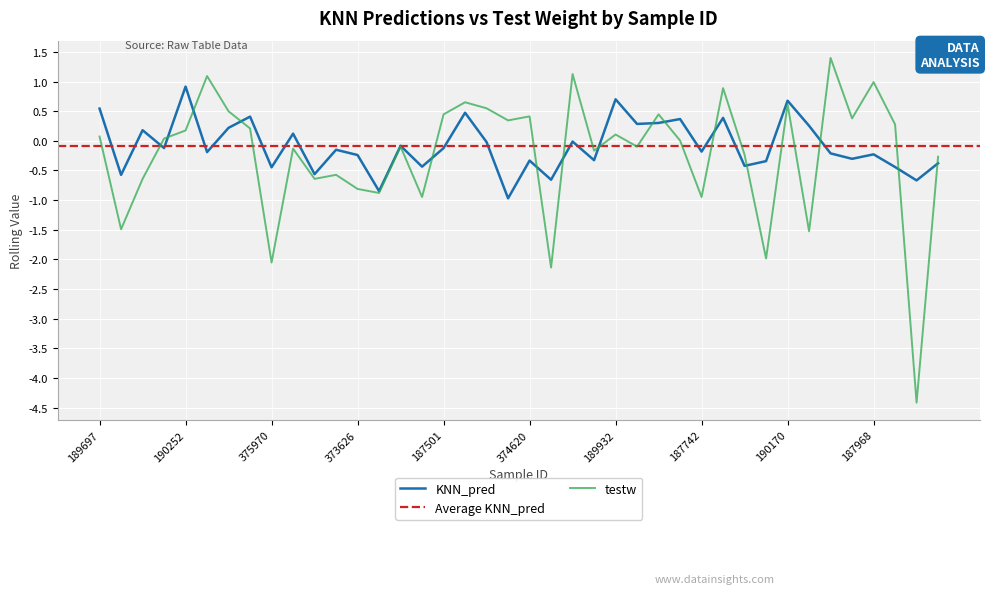

Reading left to right, extract all data points from this chart.

KNN_pred: 0.5	-0.6	0.2	-0.1	0.9	-0.2	0.2	0.4	-0.4	0.1	-0.6	-0.2	-0.2	-0.8	-0.1	-0.4	-0.1	0.5	-0.0	-1.0	-0.3	-0.7	-0.0	-0.3	0.7	0.3	0.3	0.4	-0.2	0.4	-0.4	-0.3	0.7	0.3	-0.2	-0.3	-0.2	-0.4	-0.7	-0.4
testw: 0.1	-1.5	-0.6	0.0	0.2	1.1	0.5	0.2	-2.1	-0.1	-0.6	-0.6	-0.8	-0.9	-0.1	-0.9	0.4	0.7	0.5	0.3	0.4	-2.1	1.1	-0.2	0.1	-0.1	0.4	0.0	-0.9	0.9	-0.2	-2.0	0.6	-1.5	1.4	0.4	1.0	0.3	-4.4	-0.3